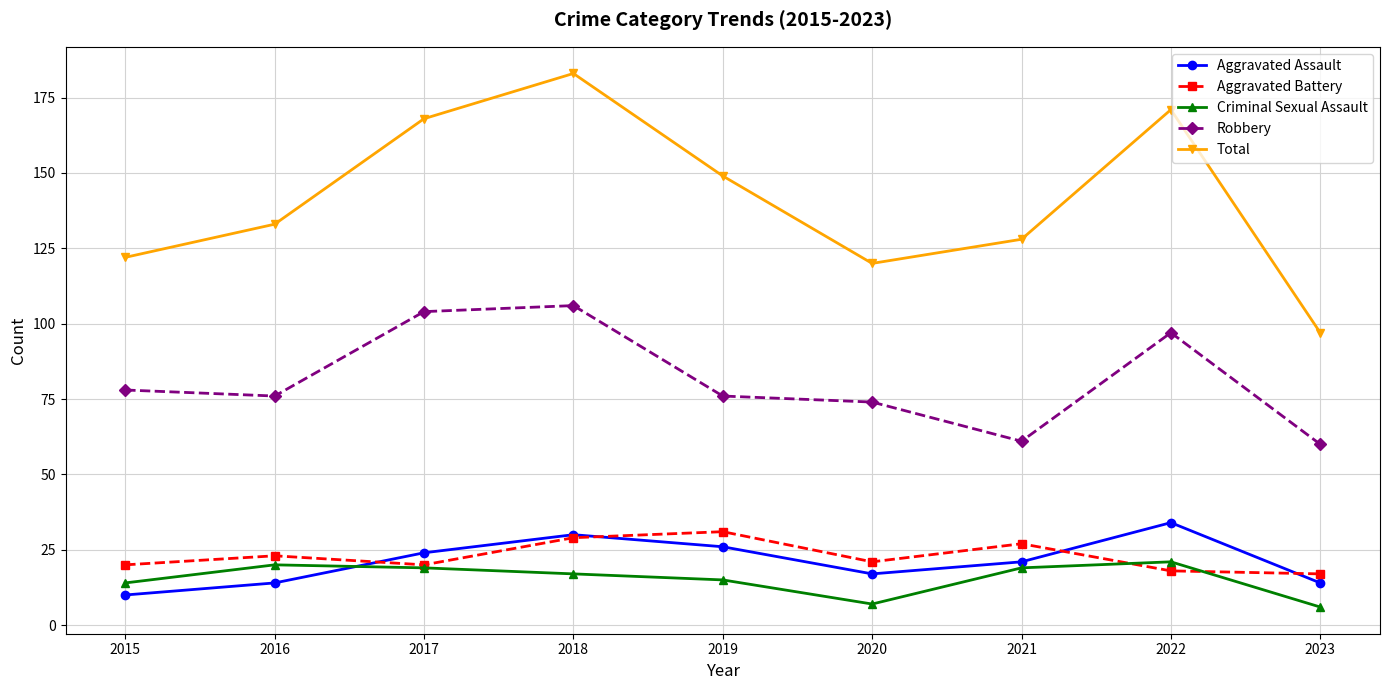

True or false: Aggravated Assault has a value of 24 at 2017.

True